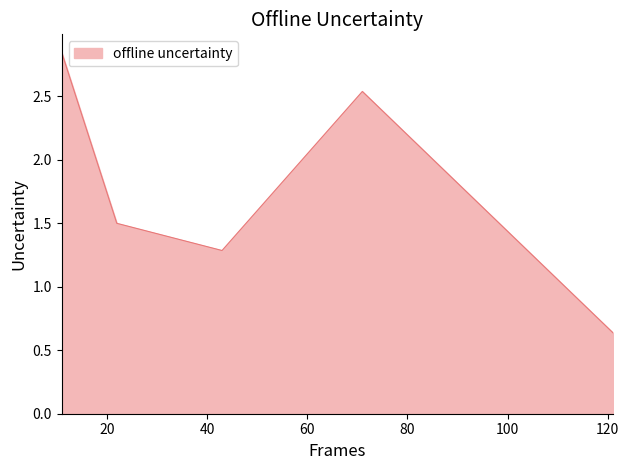

True or false: there are more than 1 points higher than both neighbors.

False